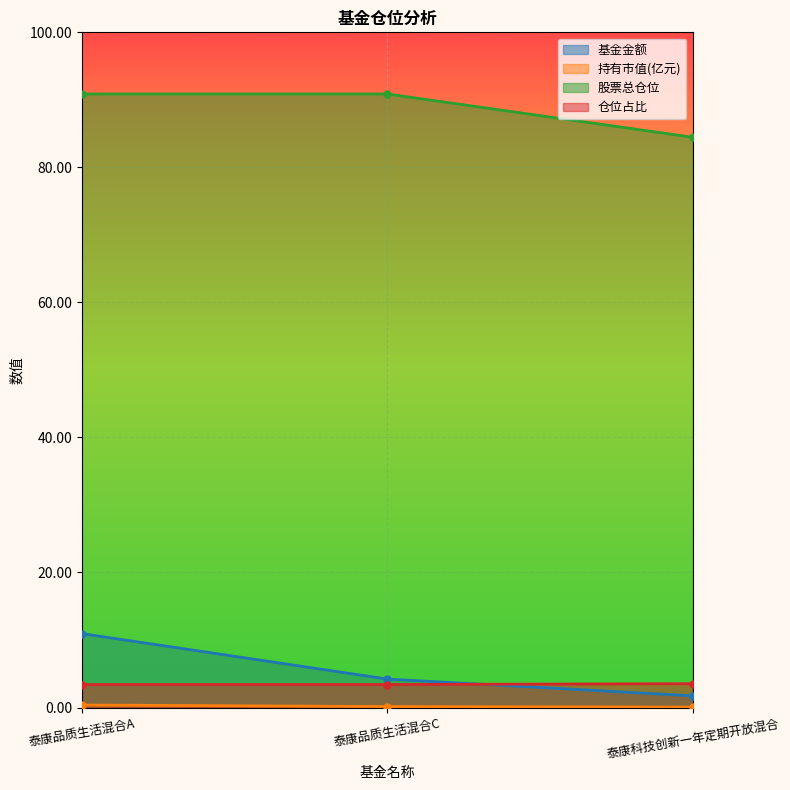

Between 泰康品质生活混合A and 泰康科技创新一年定期开放混合, which series saw the biggest shift?

基金金额